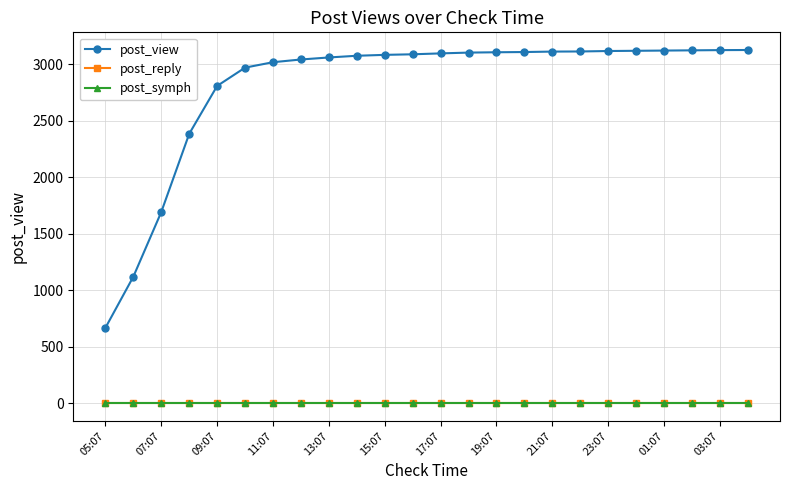

What is the difference between the maximum and minimum values in the post_view series?

2459